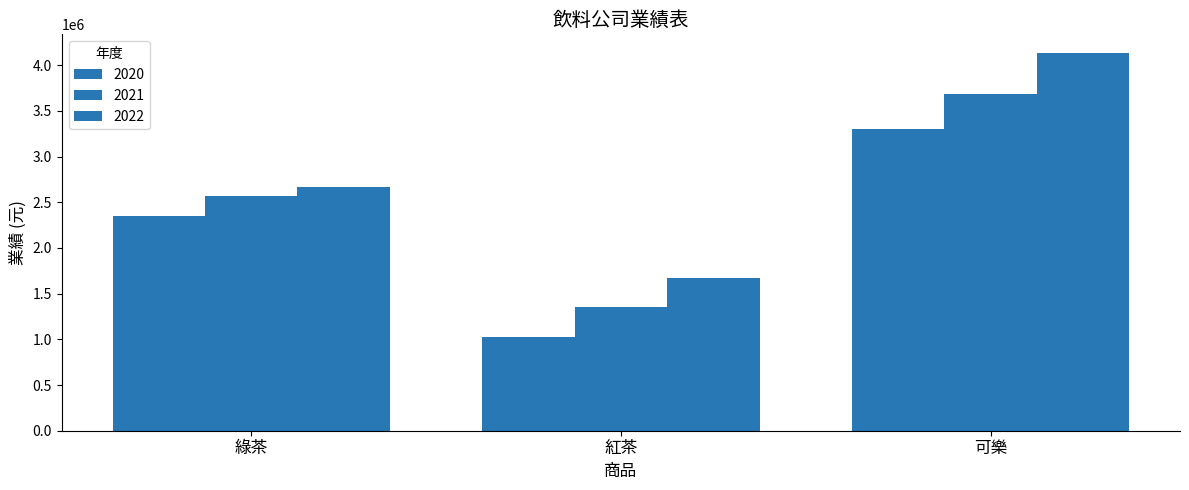

How many distinct data groups are displayed?

3